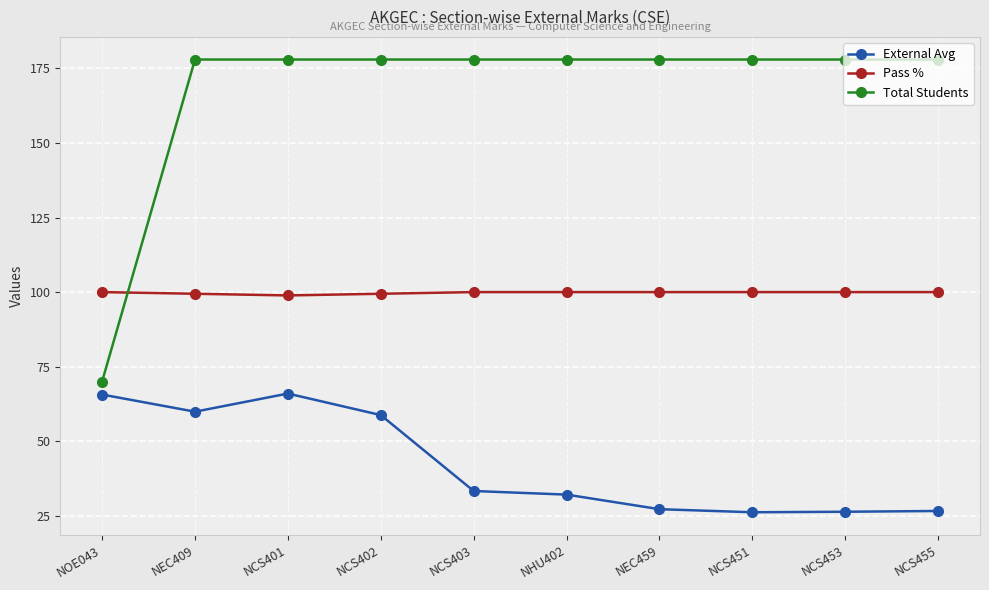

True or false: Total Students and External Avg cross at least once.

False